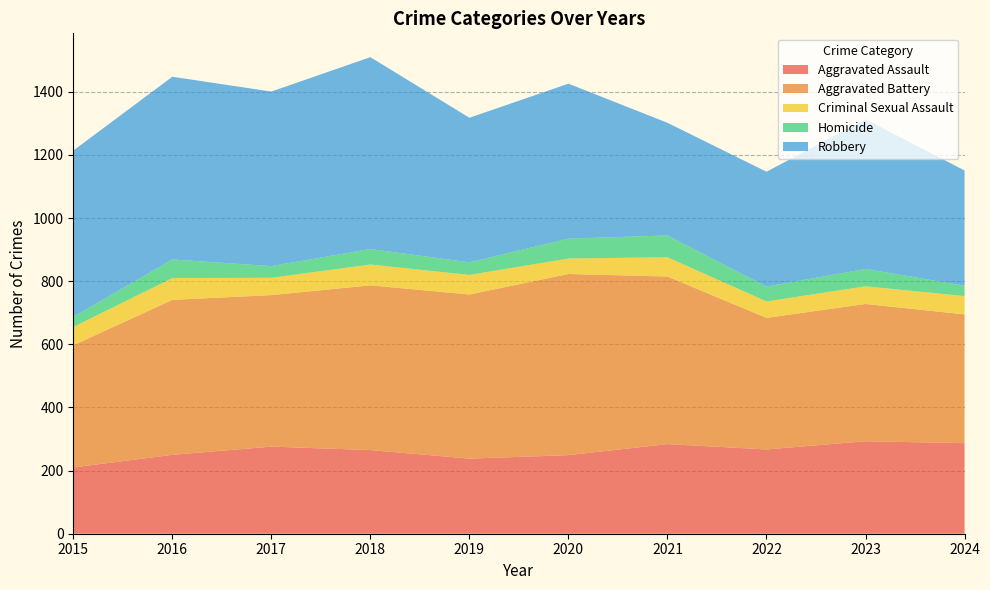

Reading left to right, list all the values displayed in this chart.

Aggravated Assault: 2015=210	2016=250	2017=276	2018=265	2019=238	2020=249	2021=284	2022=267	2023=293	2024=287
Aggravated Battery: 2015=387	2016=491	2017=480	2018=522	2019=520	2020=574	2021=531	2022=417	2023=435	2024=408
Criminal Sexual Assault: 2015=58	2016=69	2017=55	2018=66	2019=62	2020=49	2021=61	2022=52	2023=56	2024=58
Homicide: 2015=32	2016=59	2017=37	2018=49	2019=40	2020=63	2021=69	2022=47	2023=55	2024=33
Robbery: 2015=527	2016=579	2017=553	2018=608	2019=458	2020=491	2021=357	2022=364	2023=474	2024=365